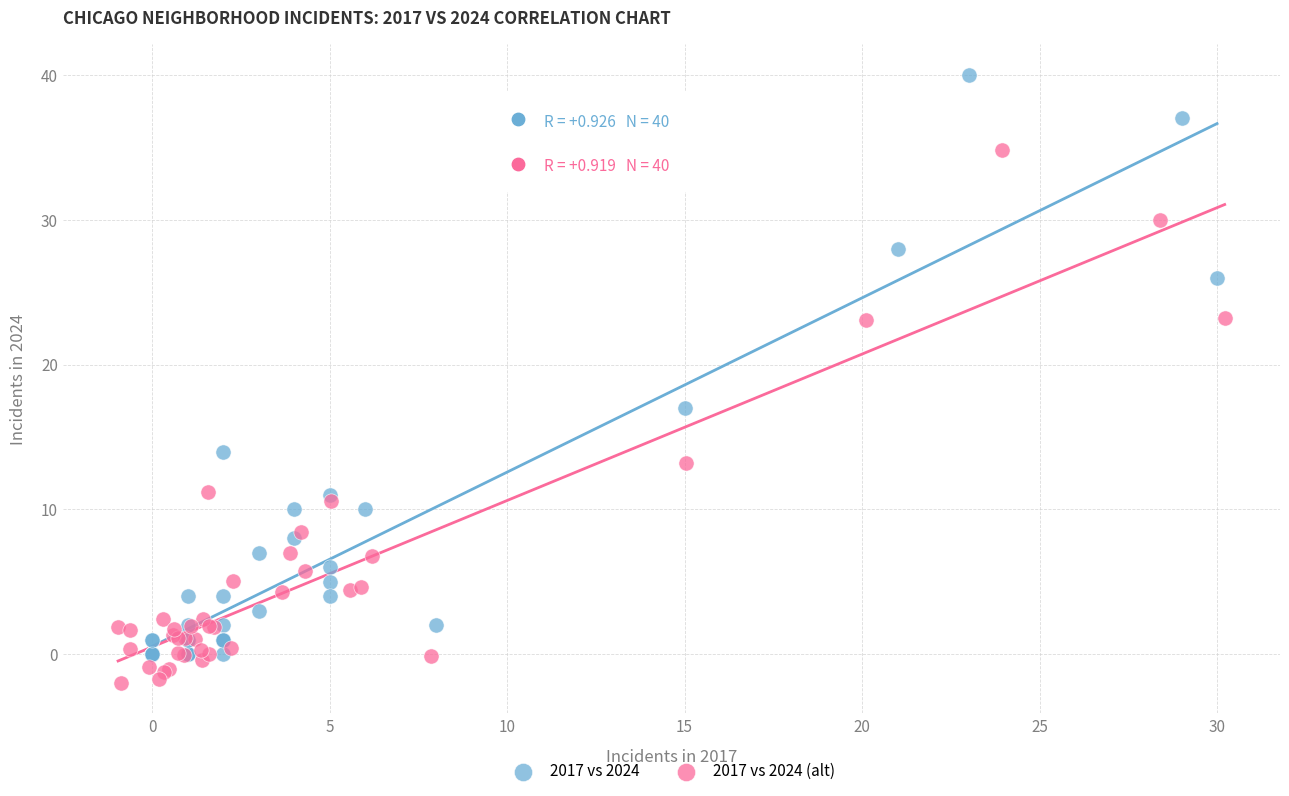

Which series reaches the minimum Y coordinate?

2017 vs 2024 (alt)